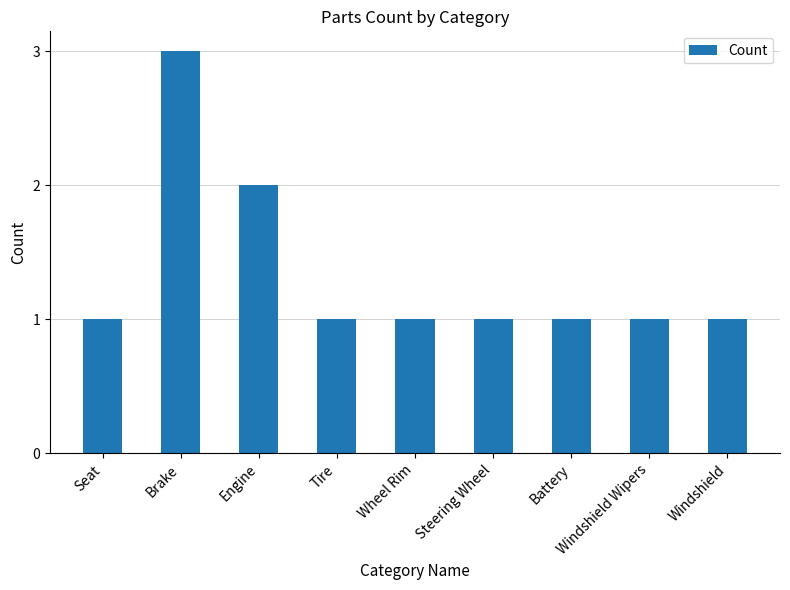

What is the average value?

1